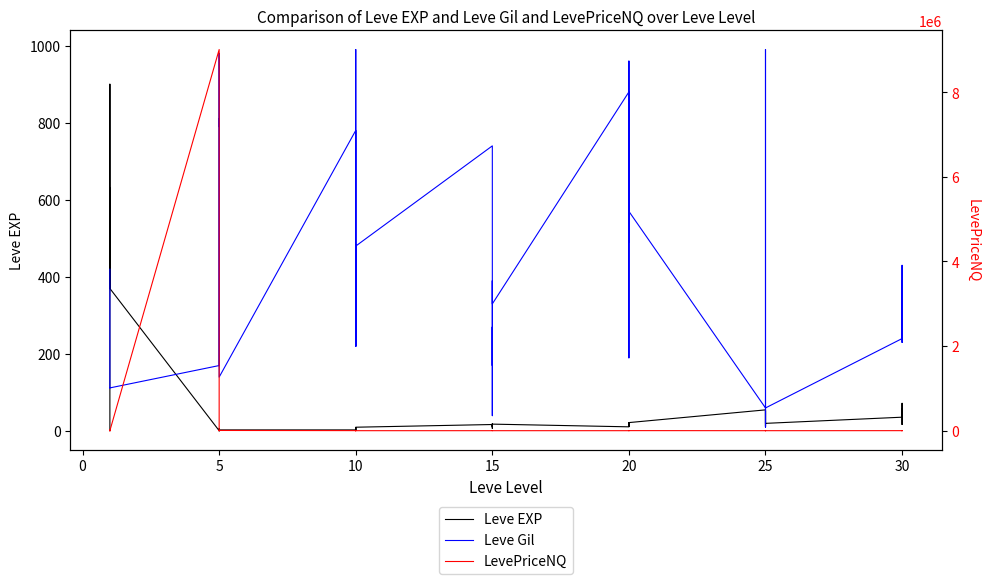

What are all the series names shown in the legend?

Leve EXP, Leve Gil, LevePriceNQ